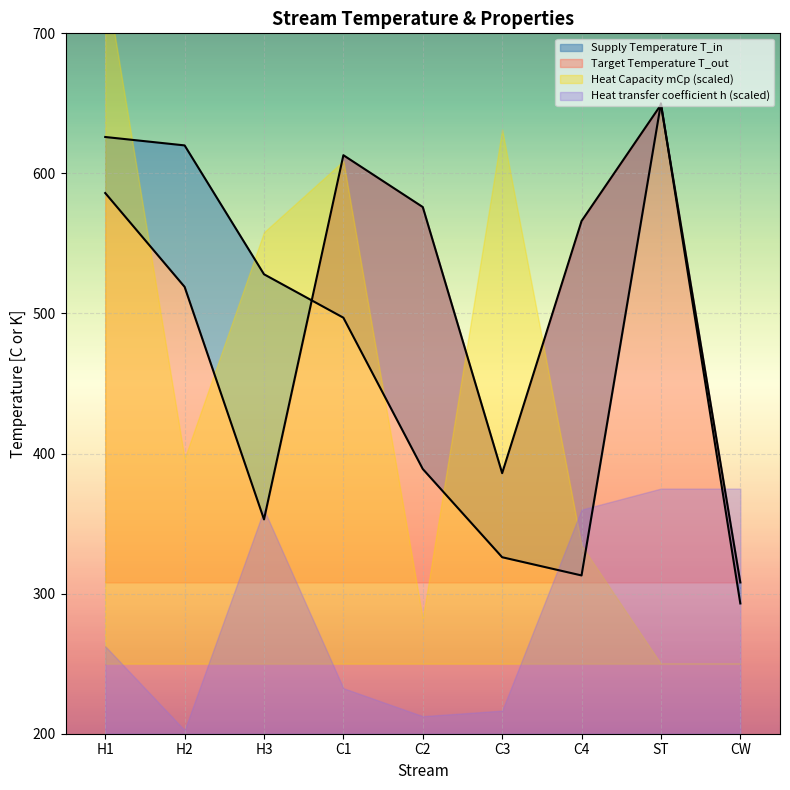

How many data points in Target Temperature T_out are less than 566?

4